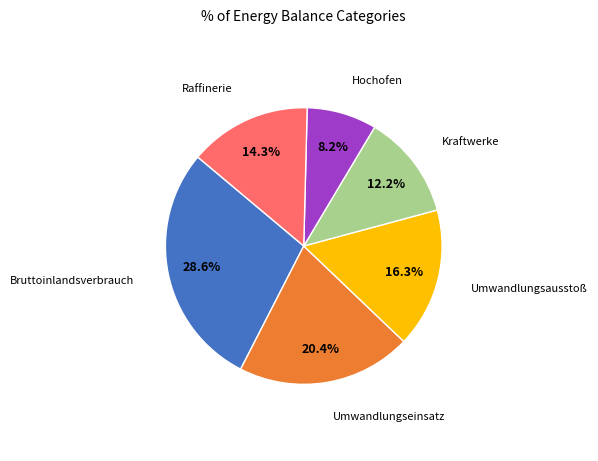

Is there a majority slice in this chart?

No